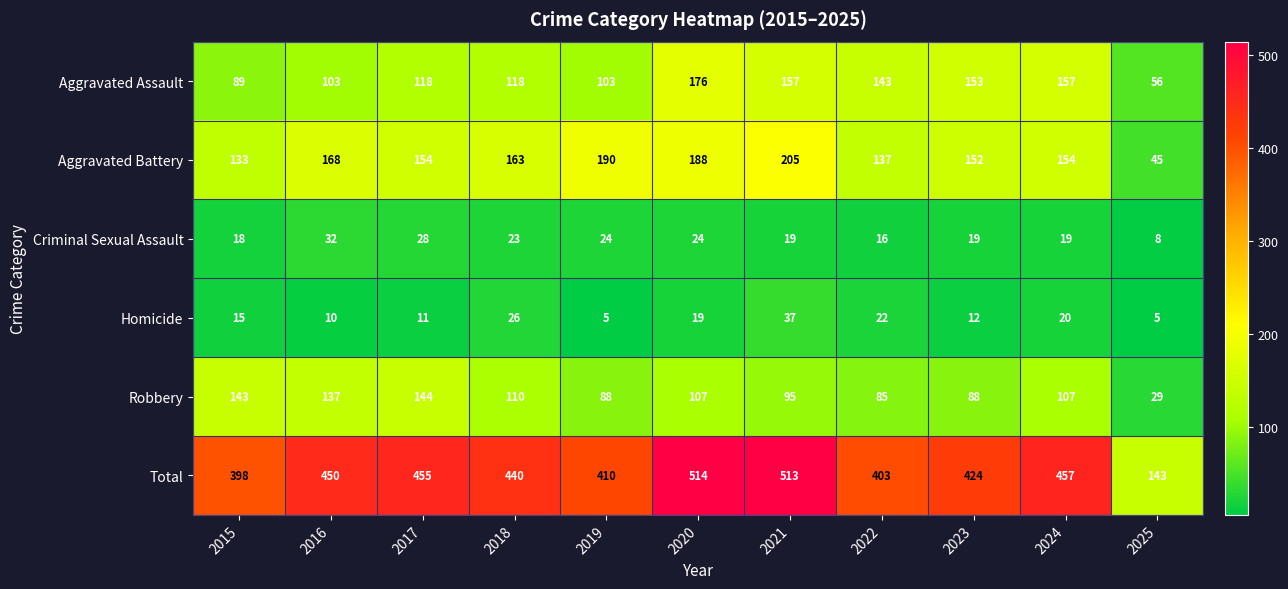

The value of Criminal Sexual Assault at 2021 is 13. True or false?

False